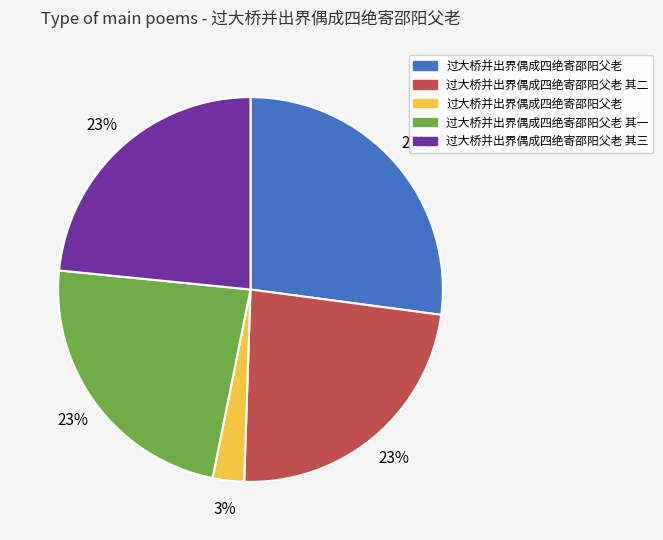

Is there a majority slice in this chart?

No